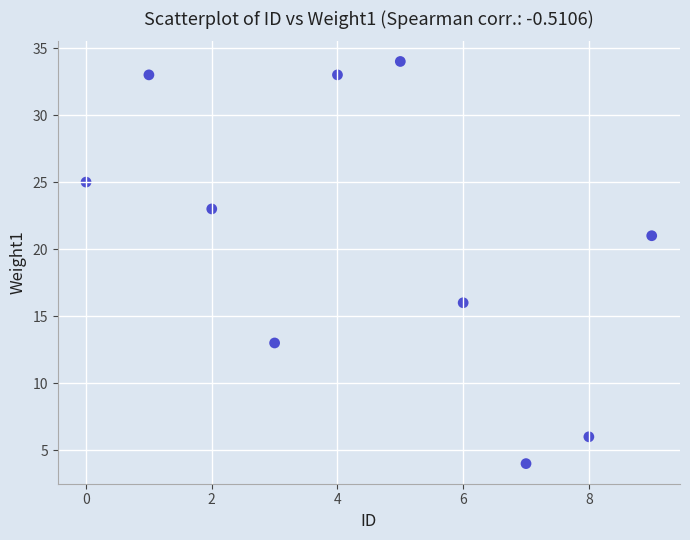

What Y value in the scatter plot is closest to 19?

21